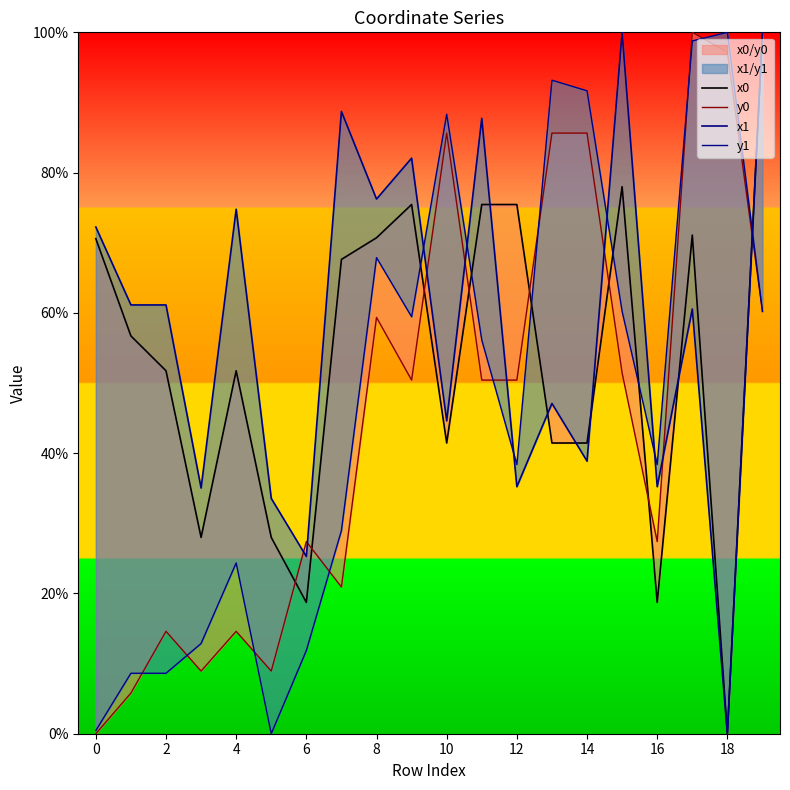

What is the total value across all series at 2?

132.3